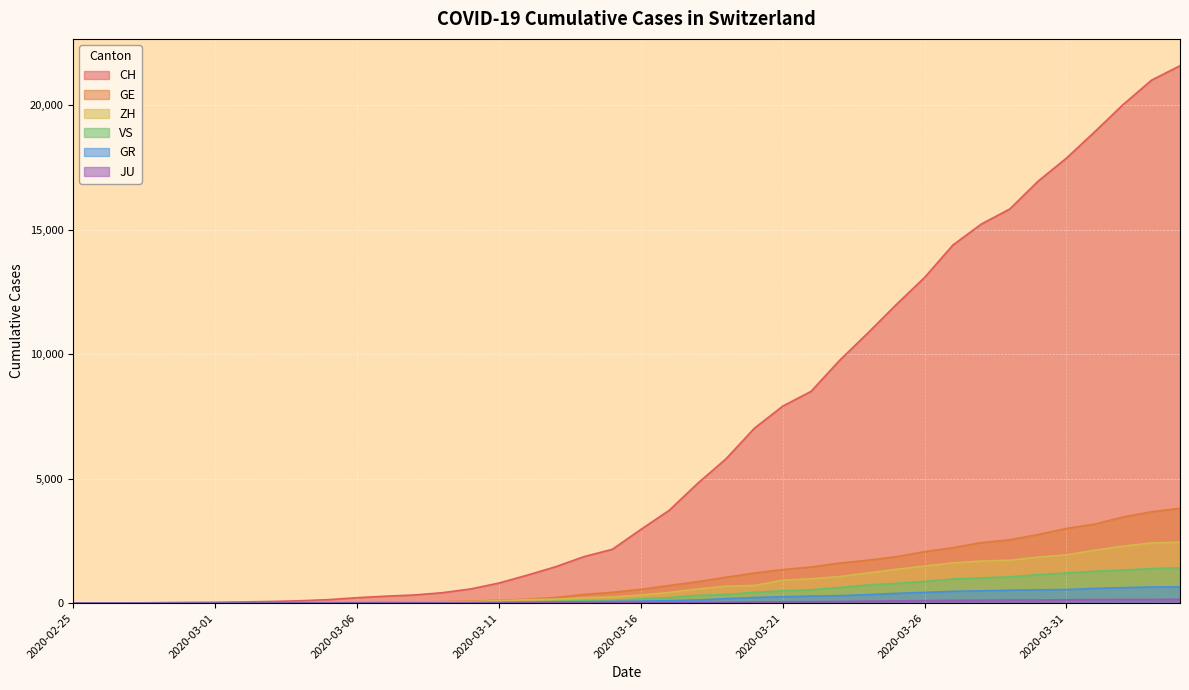

True or false: JU has more than 2 points higher than both neighbors.

False